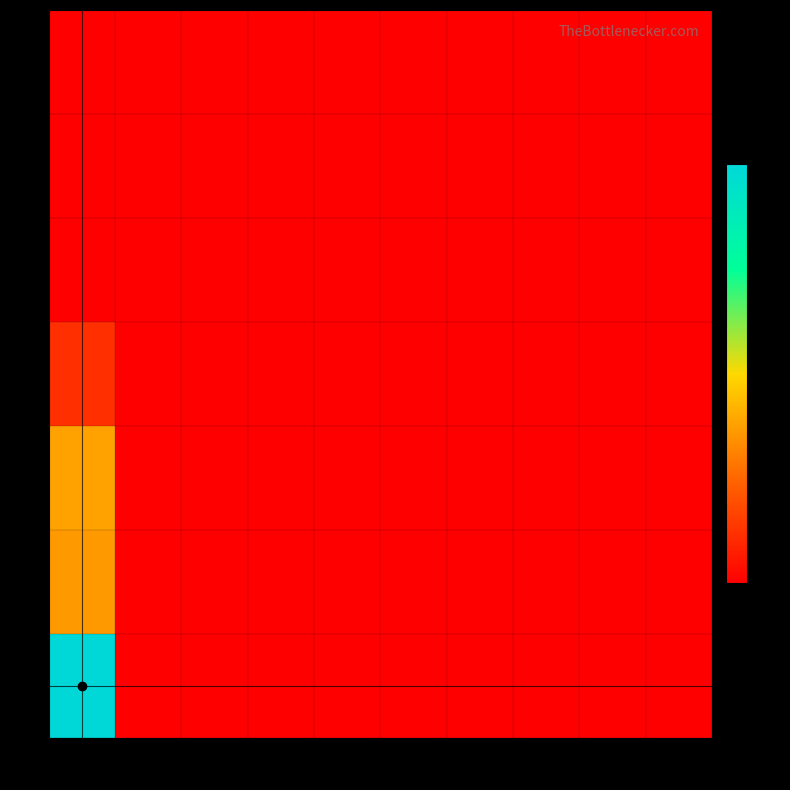

How many data points does each series have?

10